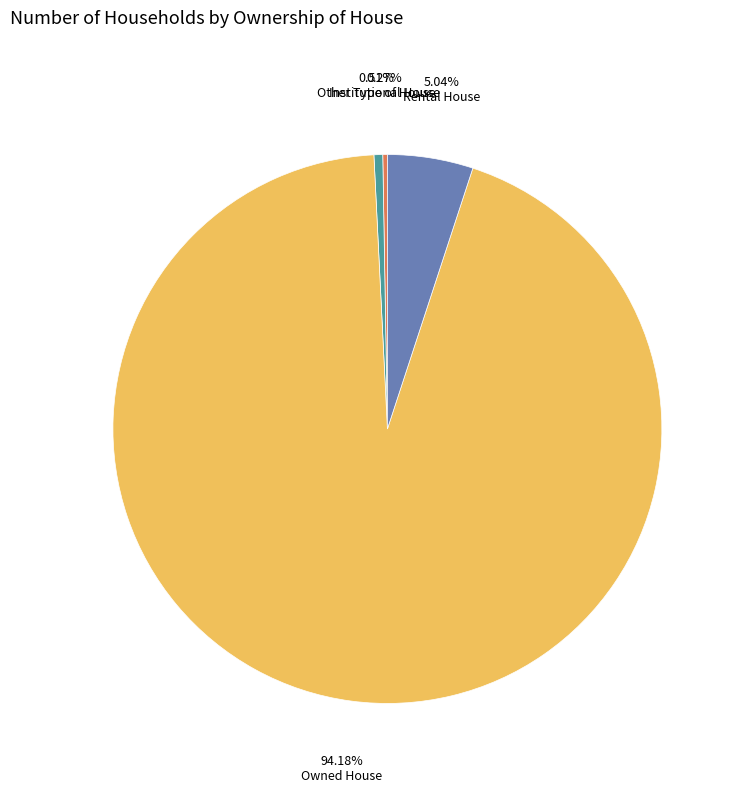

Is the sum of Rental House and Owned House greater than half?

Yes